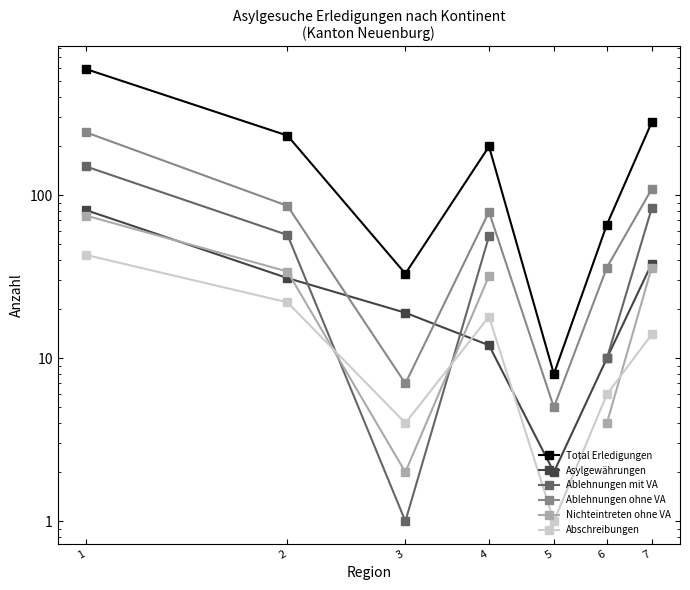

What is the difference between the maximum and second lowest values in the Ablehnungen ohne VA series?

236.0